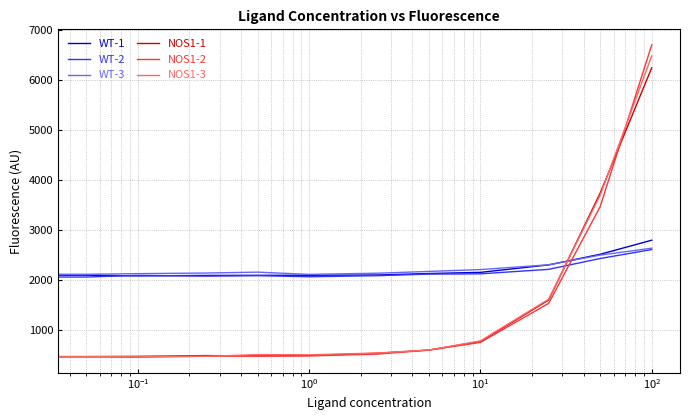

Which series has the widest spread of values?

NOS1-2